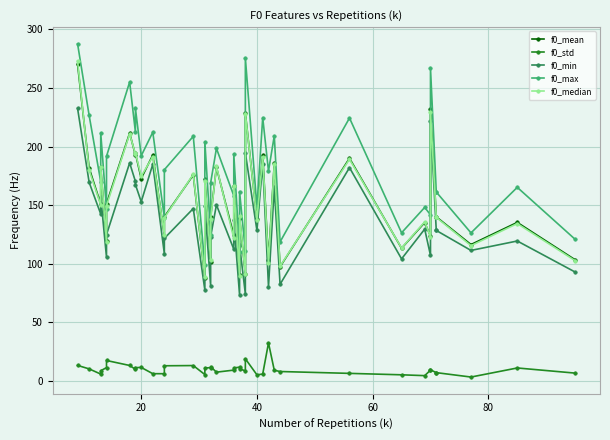

Is the value of f0_mean at 40 greater than the value of f0_std at 8?

Yes